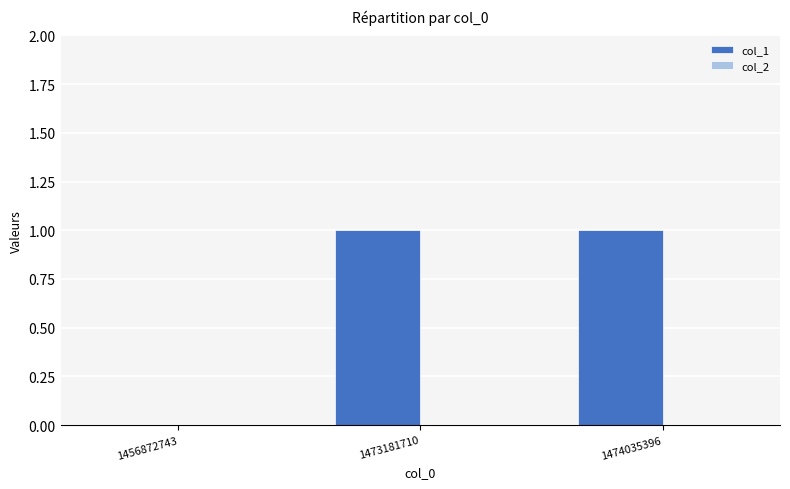

The value at 1456872743 is 0. True or false?

True